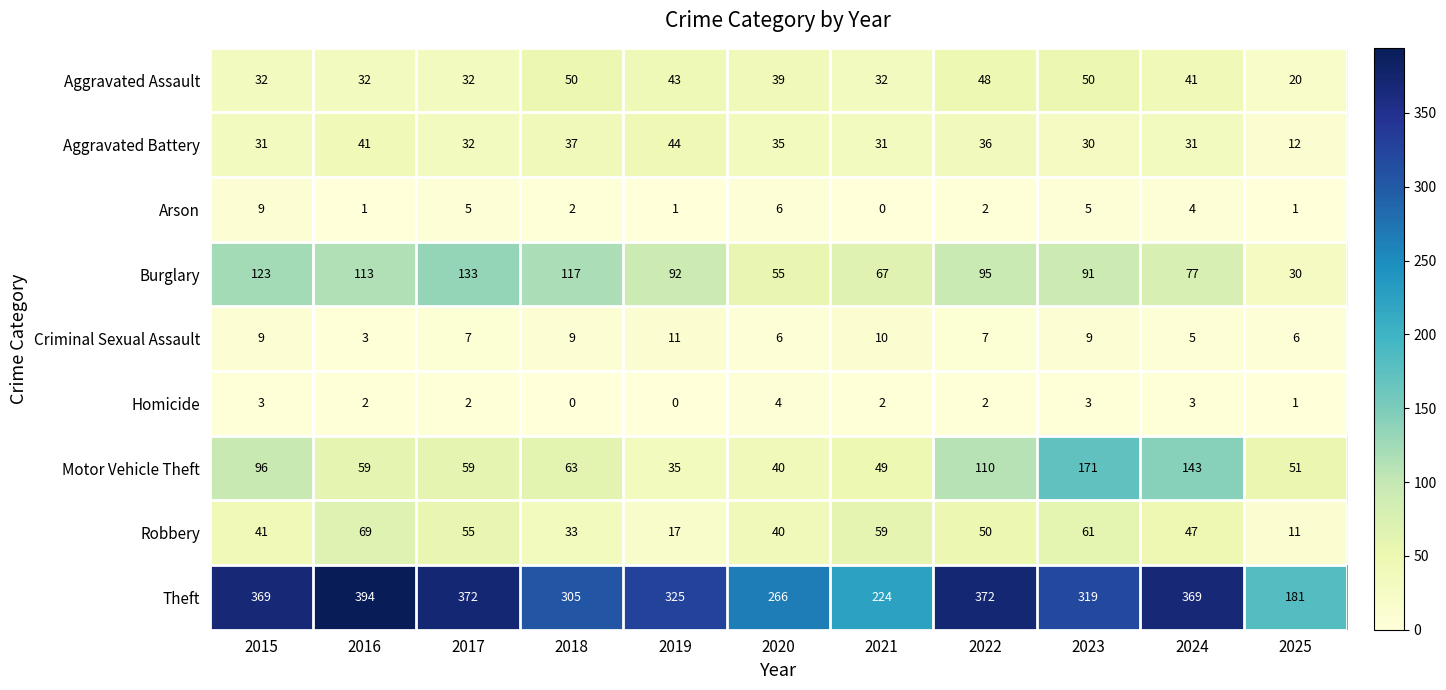

Which series has the widest spread of values?

Theft